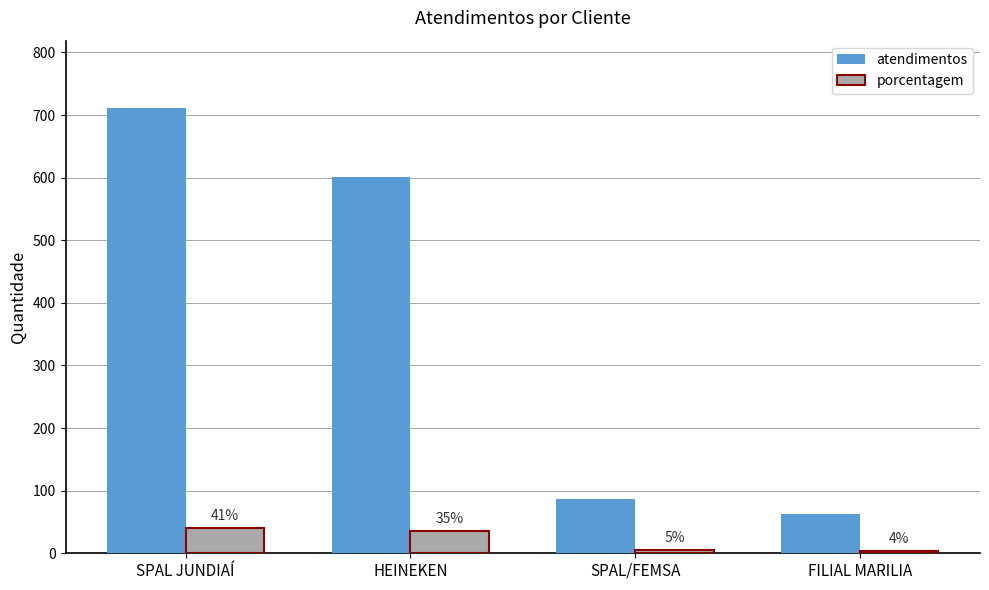

Which series has the largest total across all categories?

atendimentos